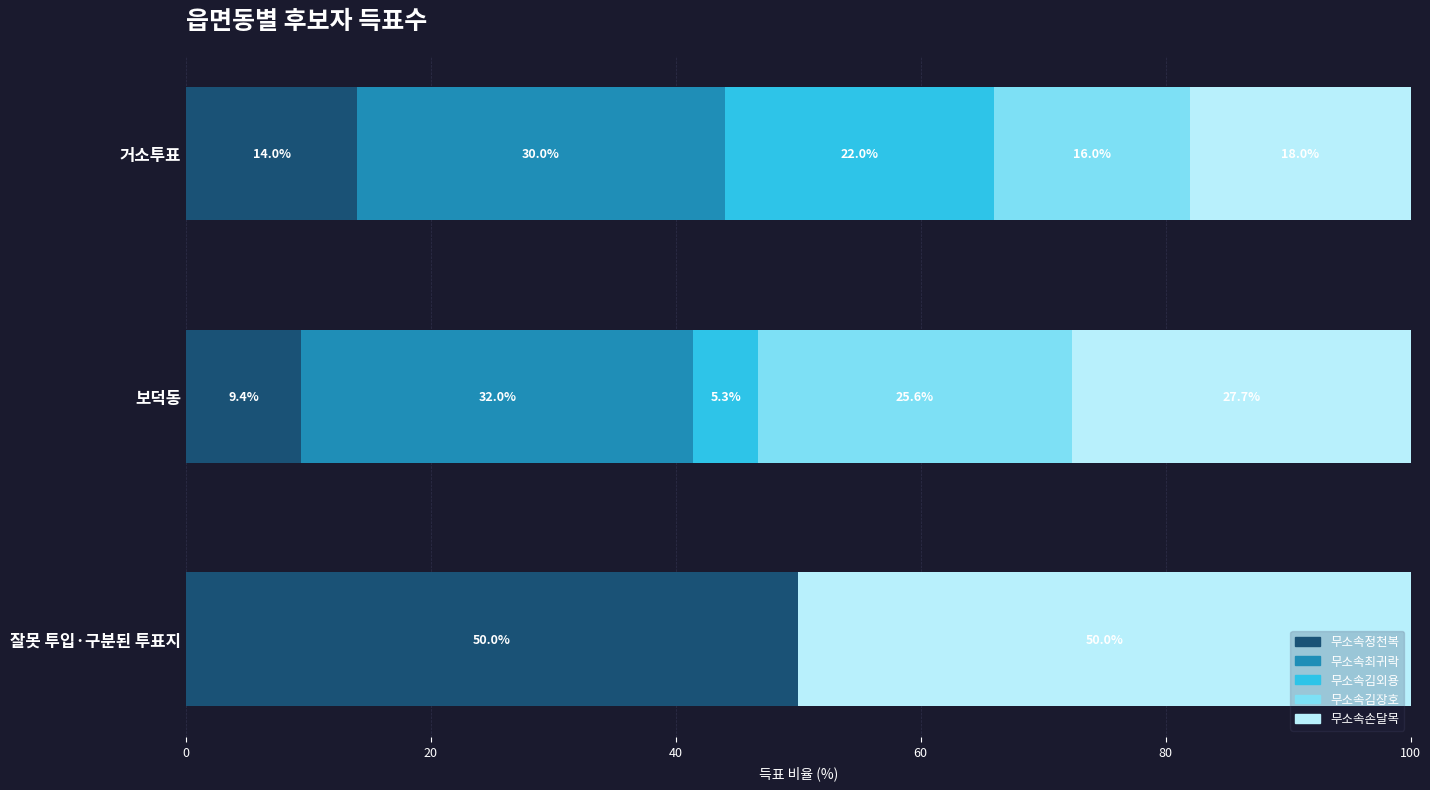

Count the number of categories in the chart.

3